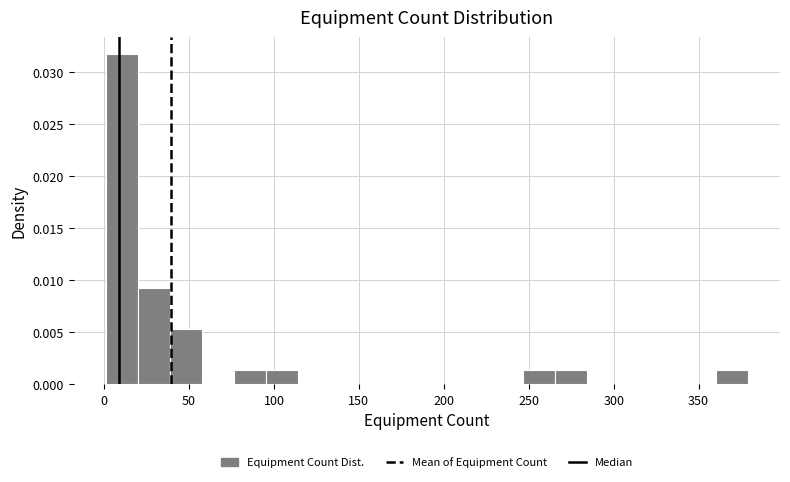

Around what value on the x-axis is the tallest bar? Give the approximate position of its centre, as read against the axis.

10